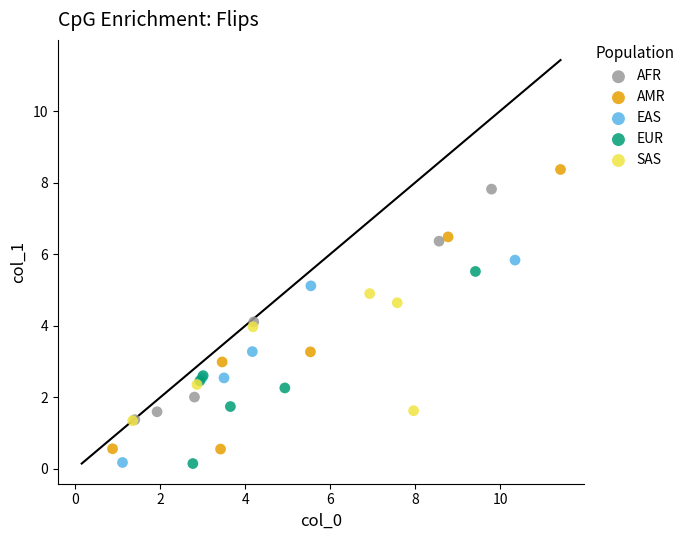

Which series has the largest Y range (max minus min)?

AMR